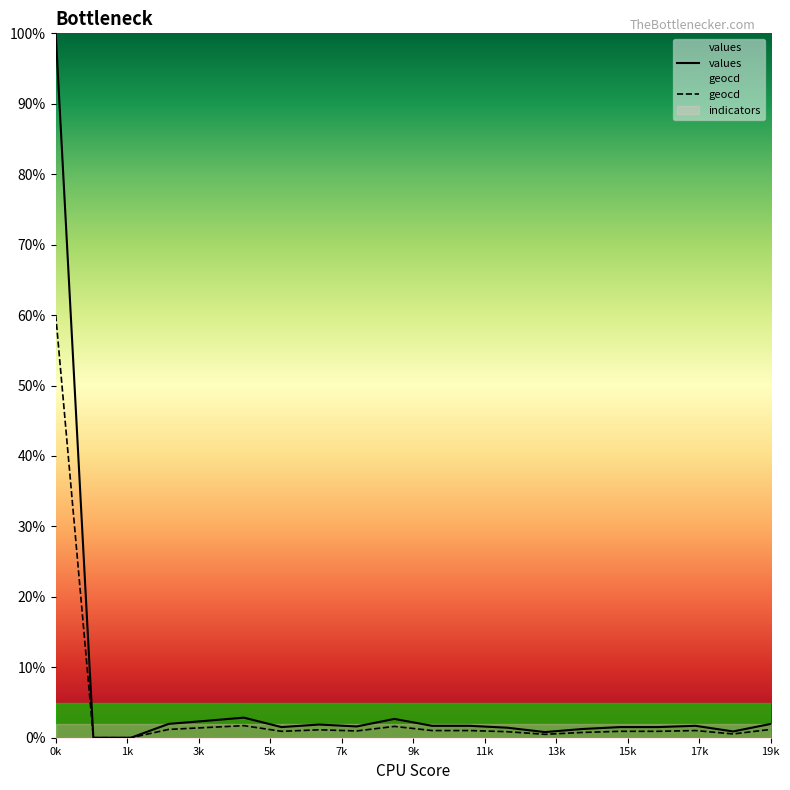

What are all the series names shown in the legend?

values, geocd